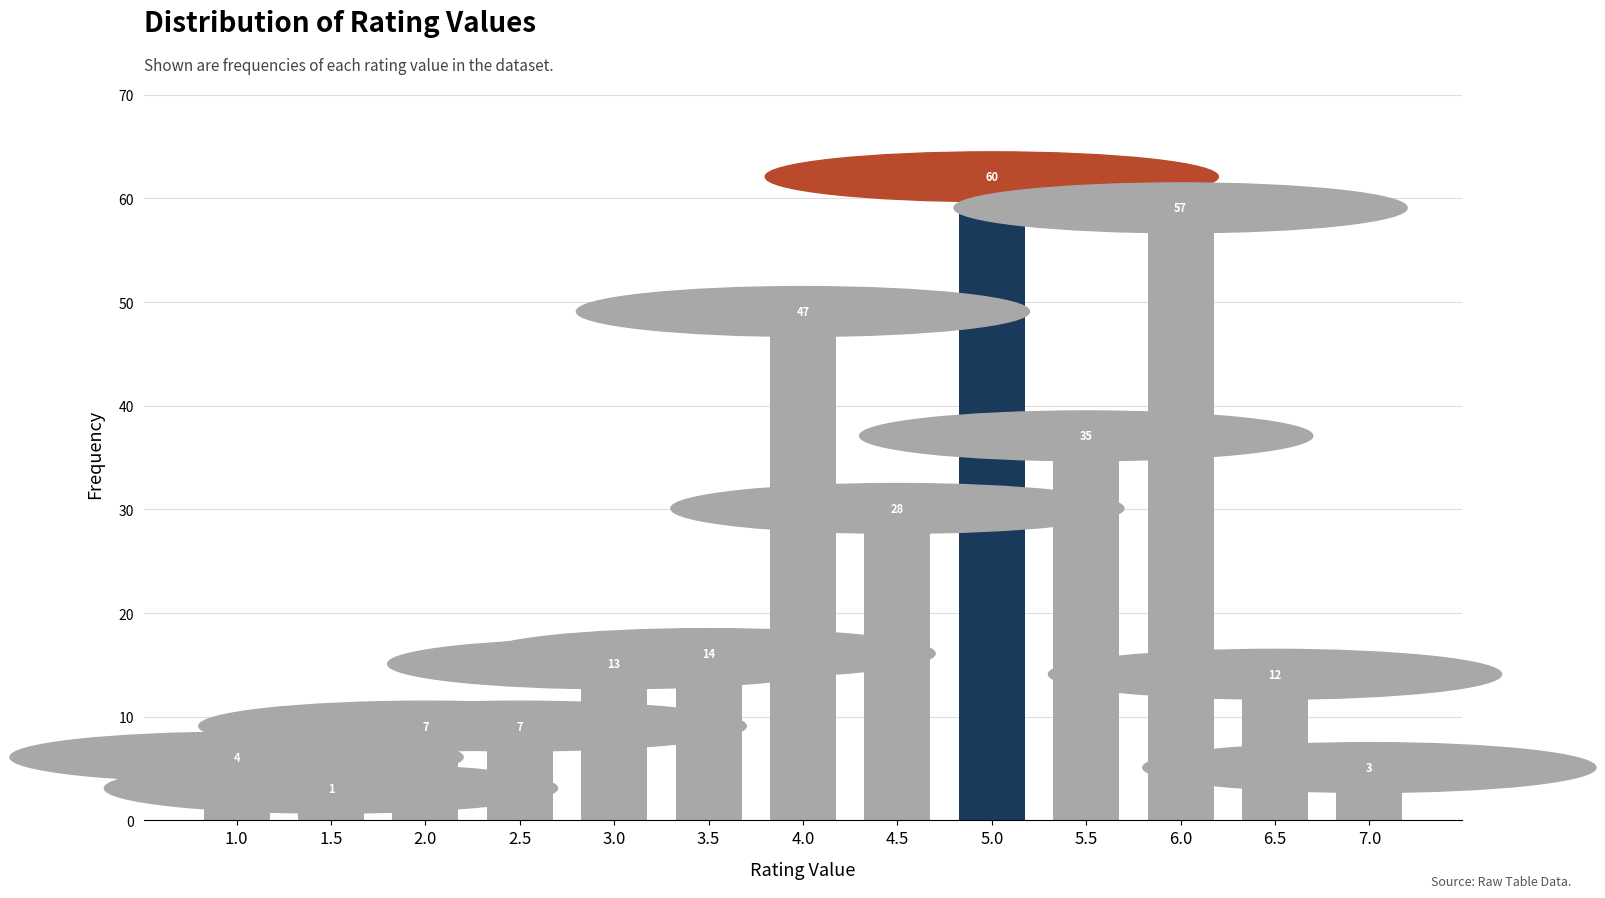

What is the greatest value displayed?

60